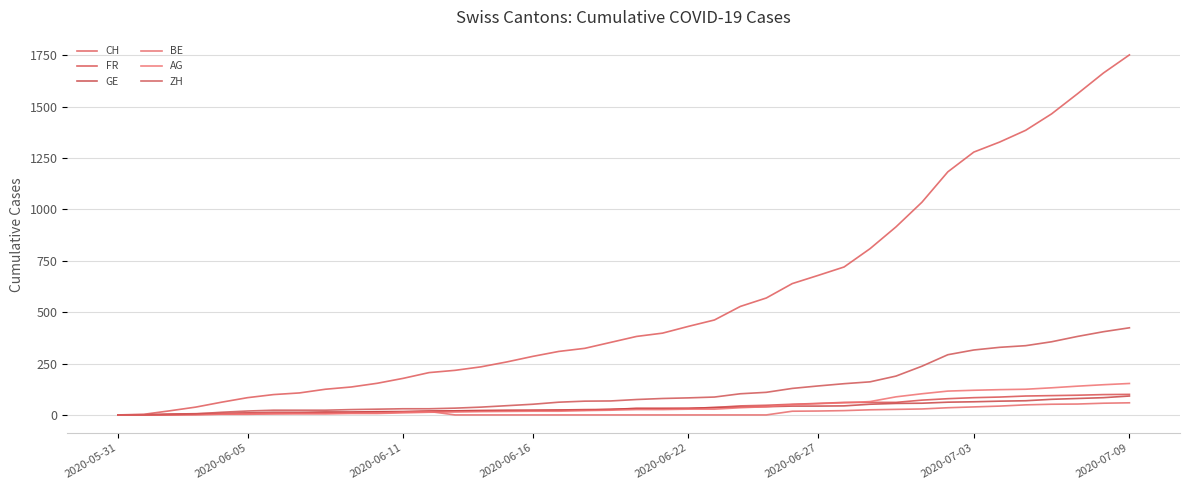

How many lines are shown in the chart?

6